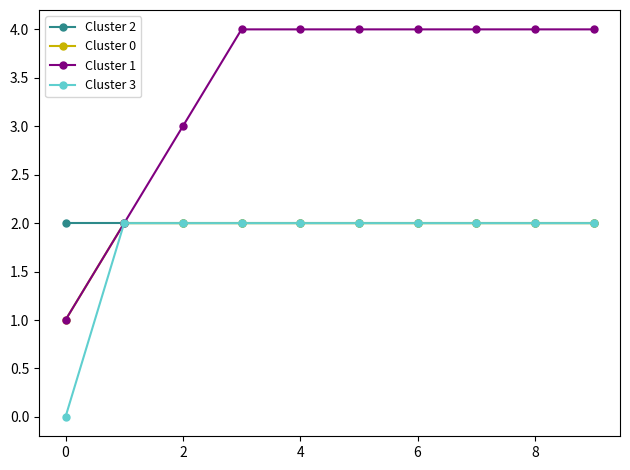

Which series has the largest total across all categories?

Cluster 1